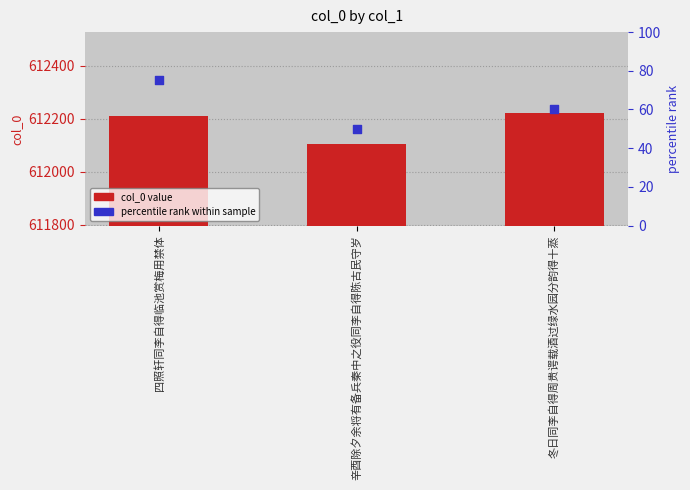

Is the value of col_0 at 冬日同李自得周贵谔载酒过绿水园分韵得十蒸 greater than the value of percentile rank at 辛酉除夕余将有备兵秦中之役同李自得陈古民守岁?

Yes